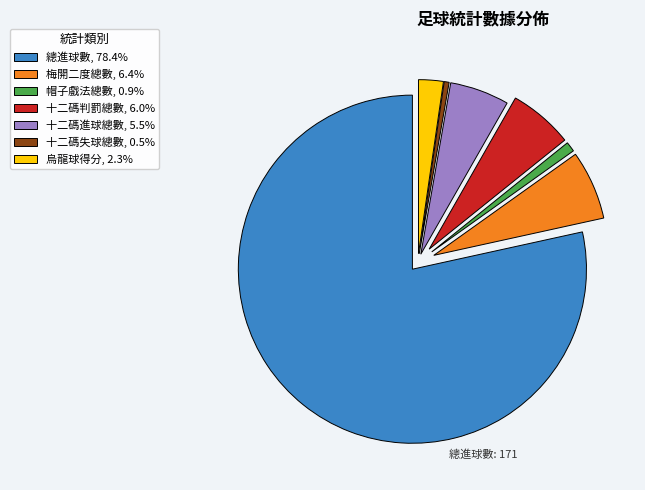

Is 總進球數, 78.4% the majority of the pie?

Yes